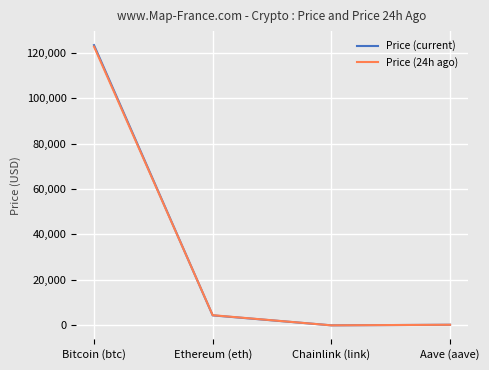

What is the spread (max minus min) of values at Aave (aave)?

5.4